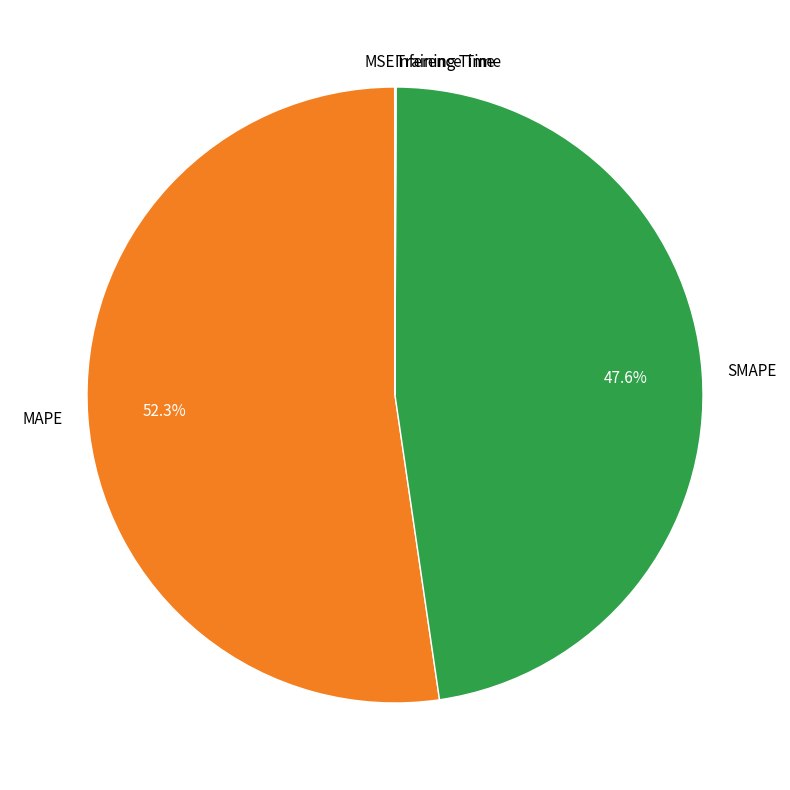

Which category accounts for the majority?

MAPE